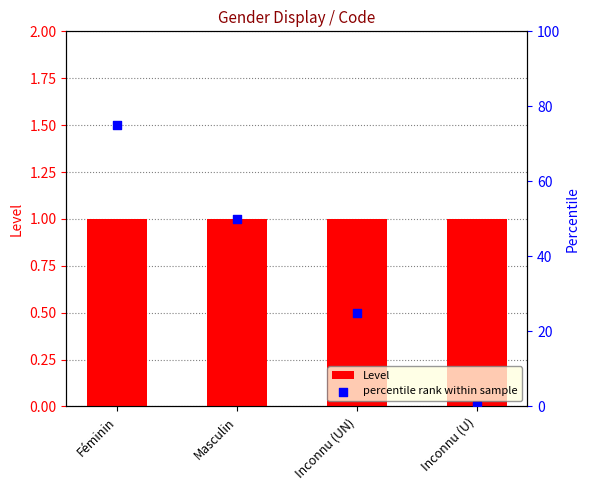

What is the total value across all series at Inconnu (UN)?

26